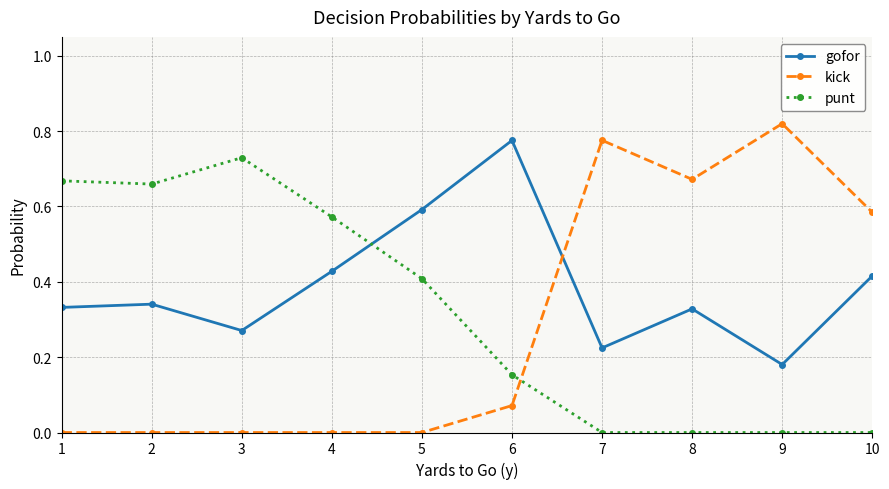

At 10, list the series in order from largest to smallest.

kick, gofor, punt